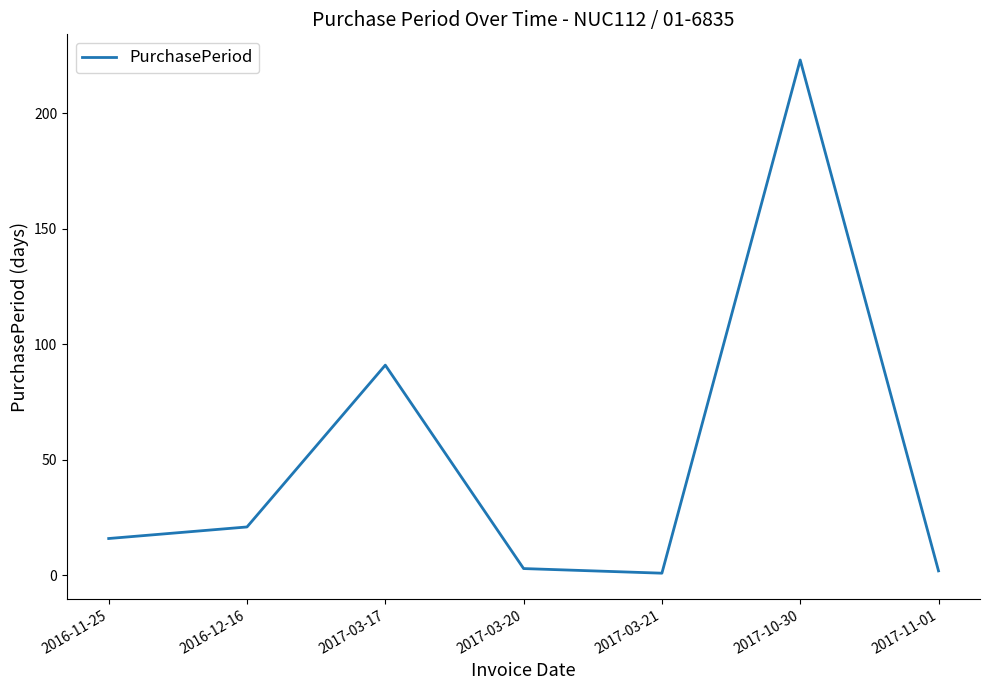

What is the change in value from 2017-03-17 to 2017-03-21?

-90